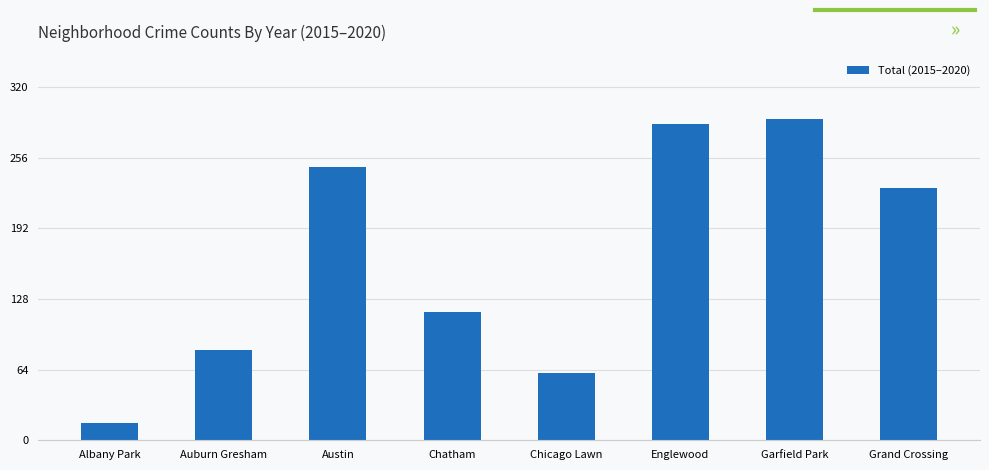

Reading left to right, what are all the values shown in this chart?

Albany Park=16	Auburn Gresham=82	Austin=248	Chatham=116	Chicago Lawn=61	Englewood=287	Garfield Park=291	Grand Crossing=229